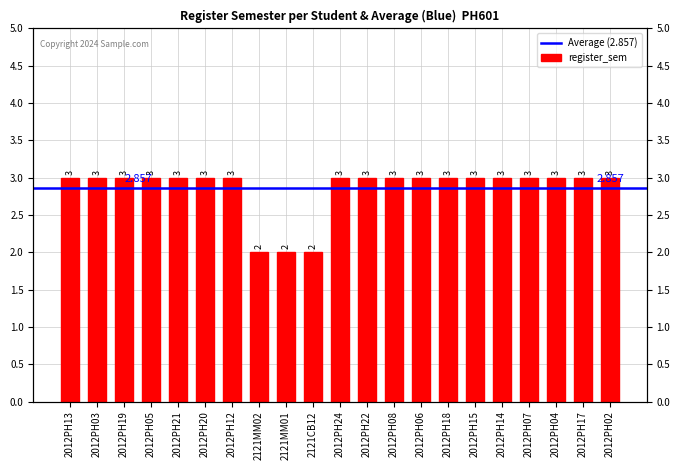

Which label corresponds to the largest value in the chart?

2012PH13